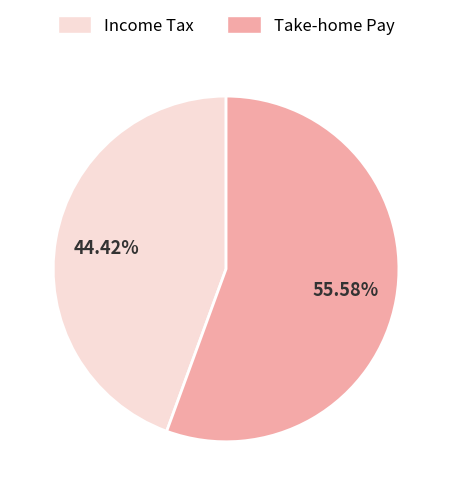

How many segments does this pie chart have?

2